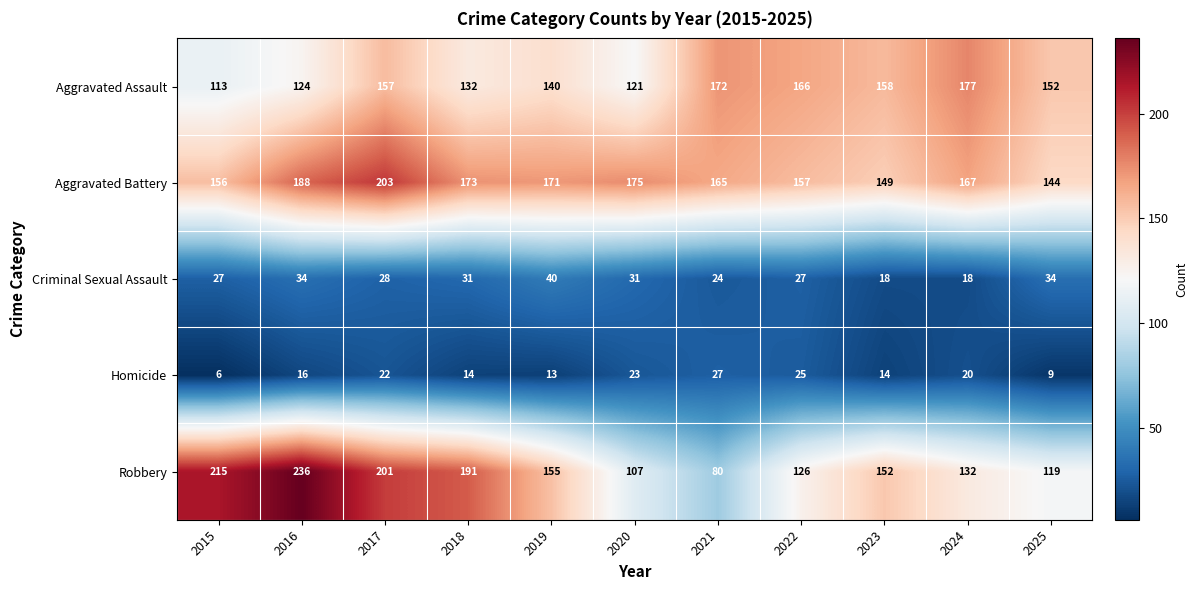

At how many categories does at least one series exceed 16?

11